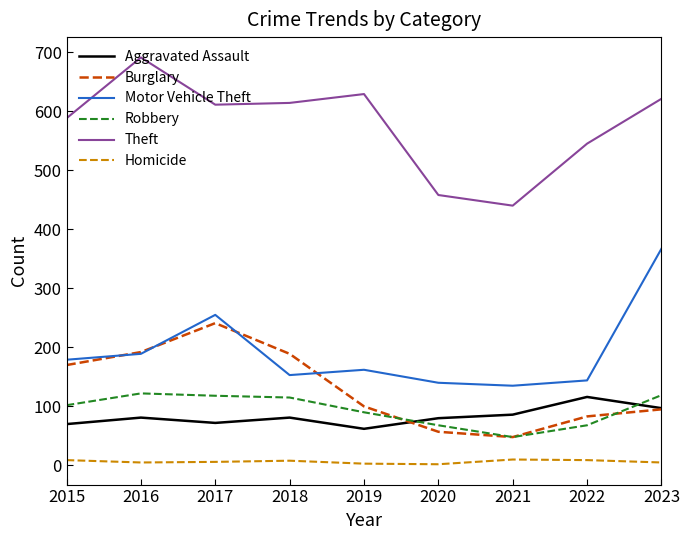

What is the maximum value for Theft?

691